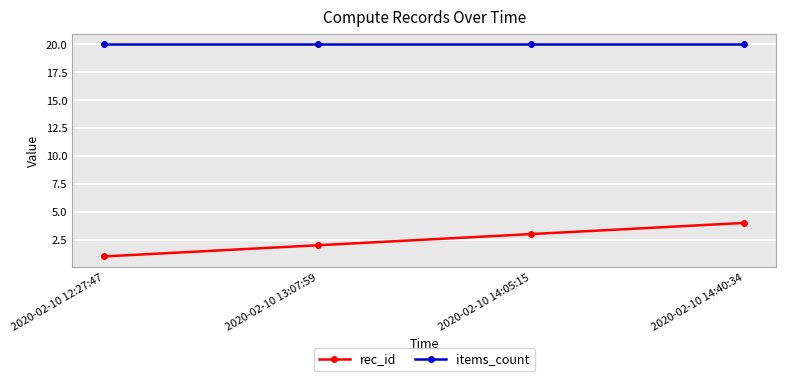

Count the number of data series in this chart.

2